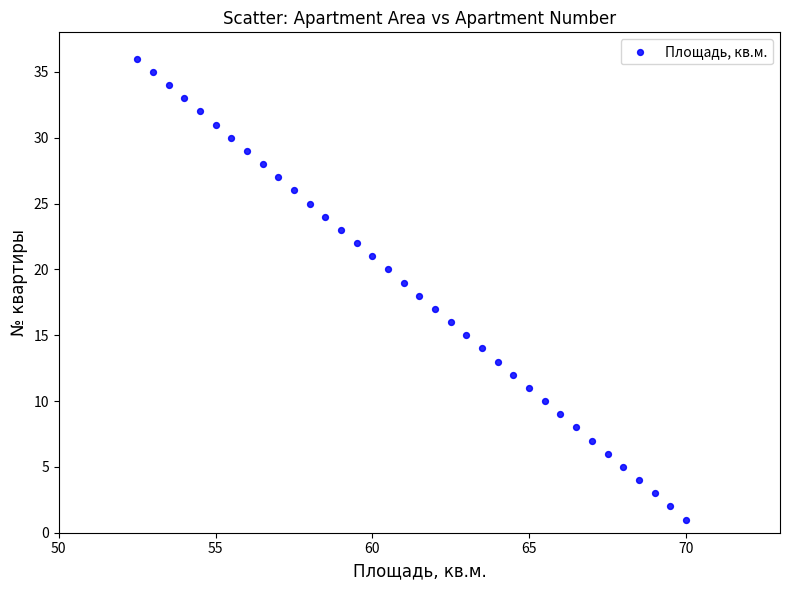

What is the range of Y values (max minus min)?

35